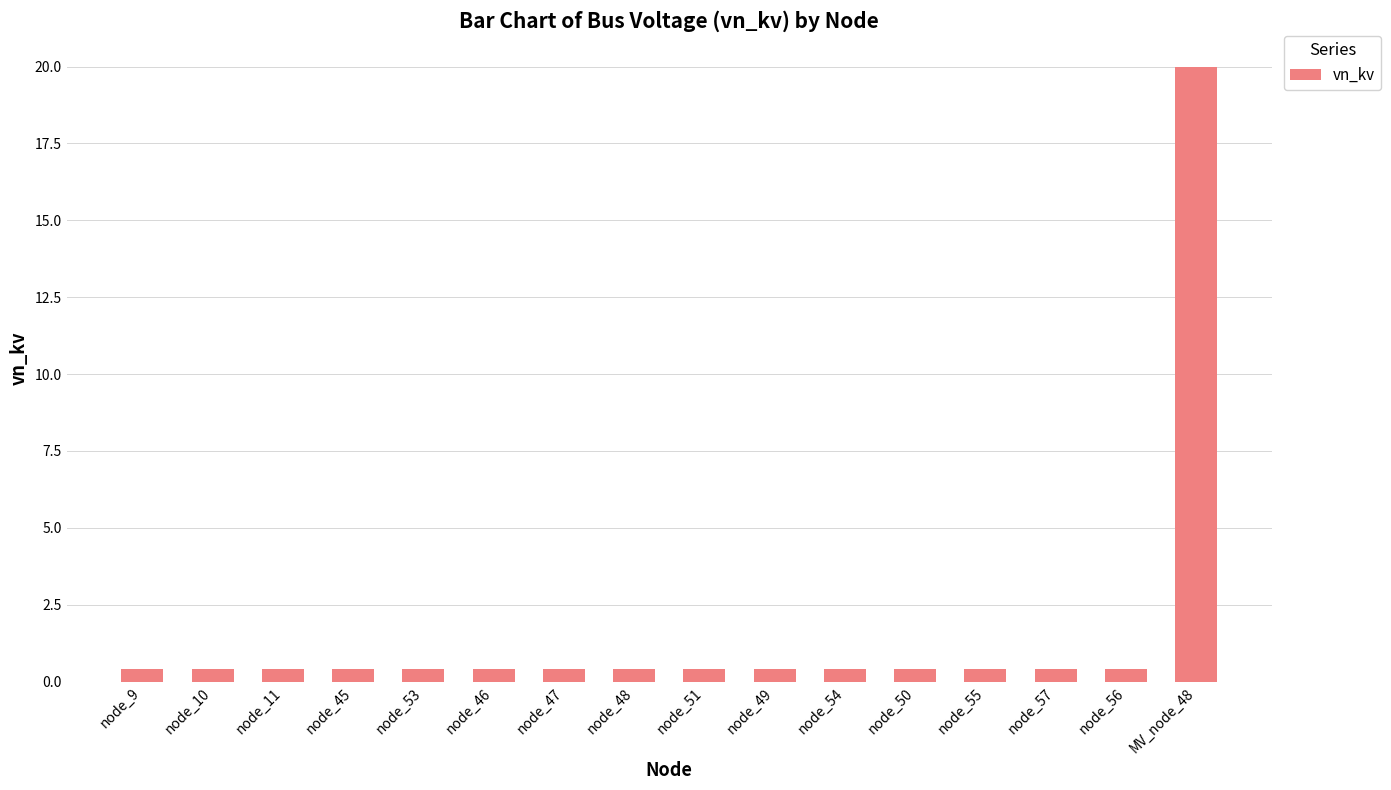

What is the label of the 14th bar from the right?

node_11